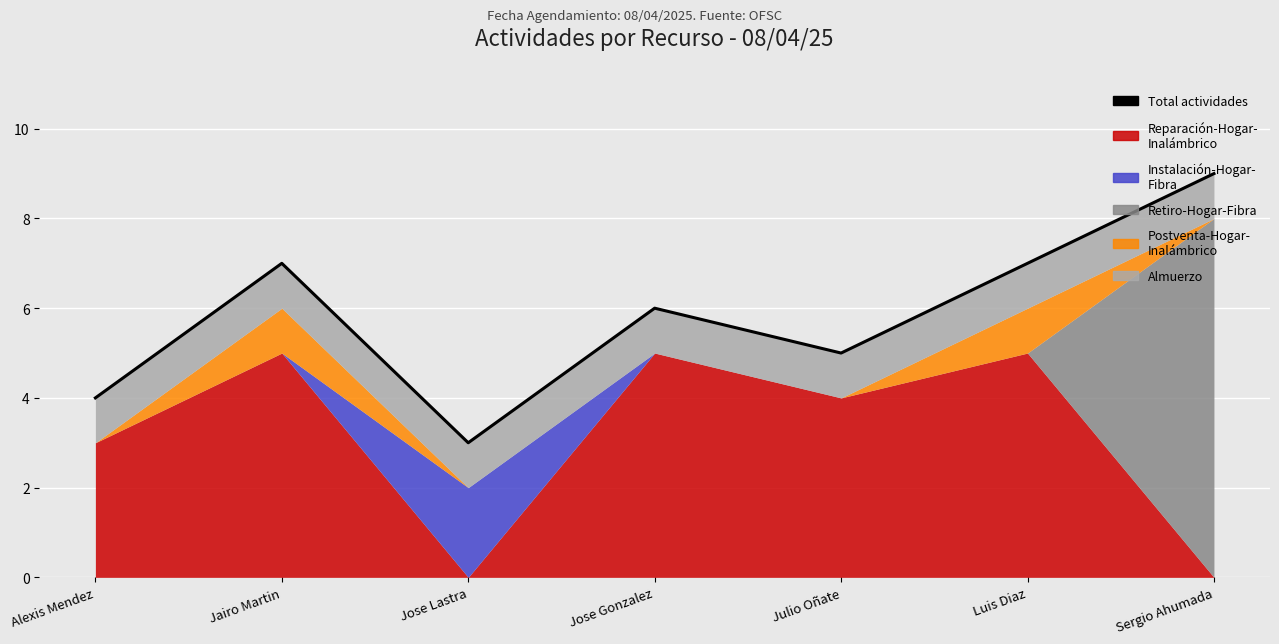

Reading right to left, what are all the values shown in this chart?

9	7	5	6	3	7	4